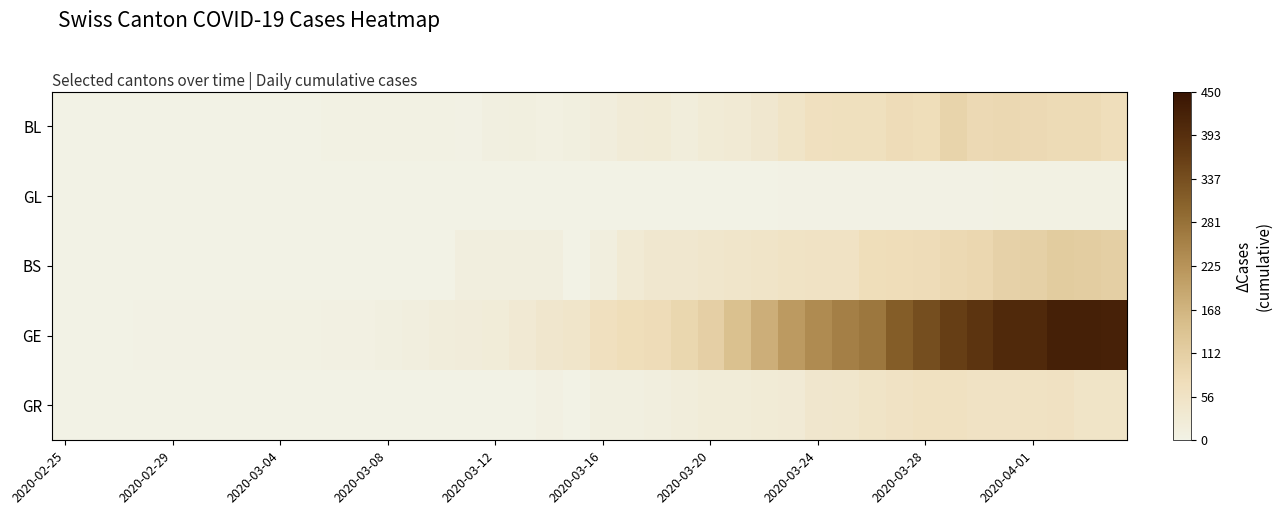

List the series in order of their peak value, highest first.

GE, BS, BL, GR, GL